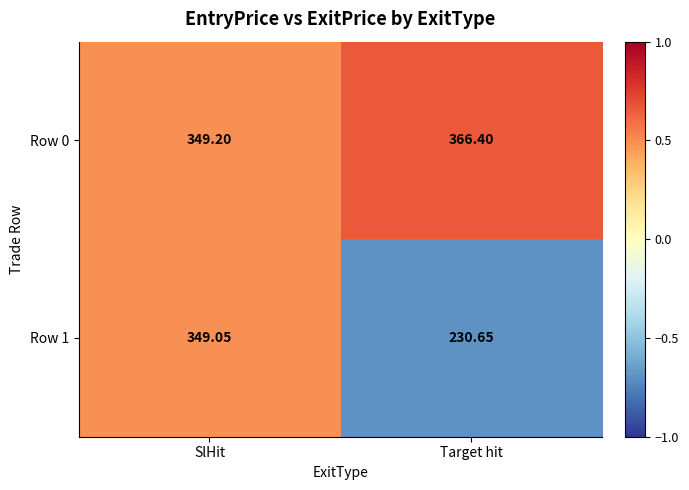

At which category is the sum across all series the highest?

SlHit